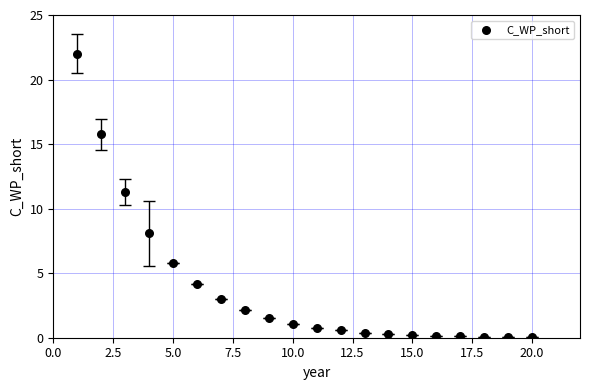

What is the range of X values (max minus min)?

19.0